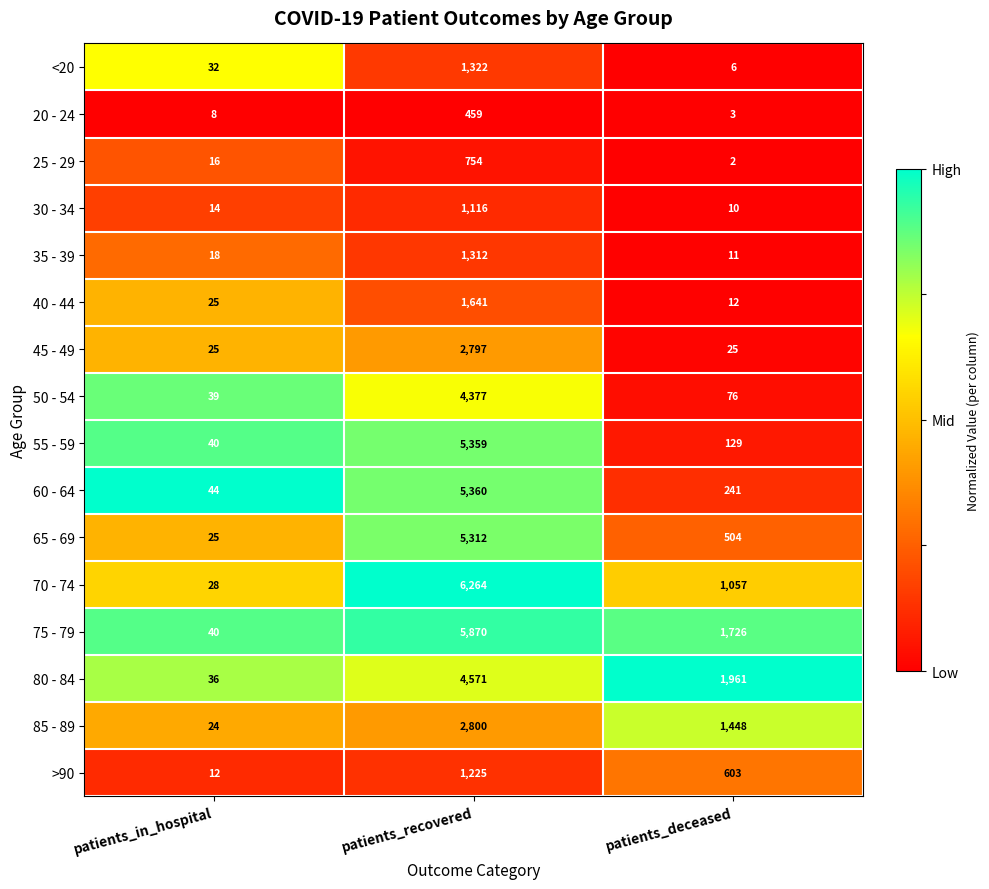

The 60 - 64 series shows 241 at patients_deceased. True or false?

True